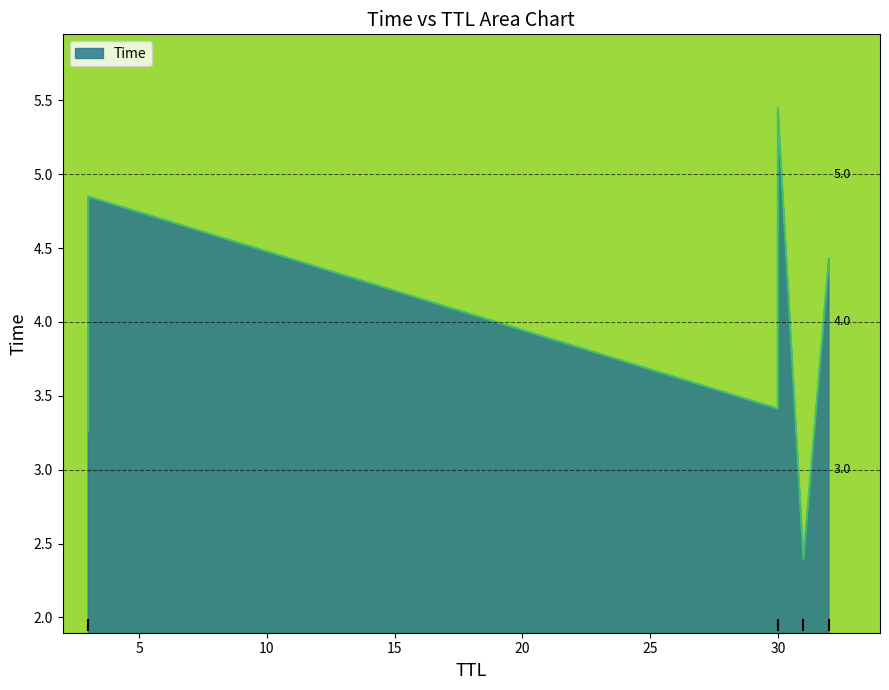

Rank the categories by value from lowest to highest.

31, 3, 30, 32, 3, 30